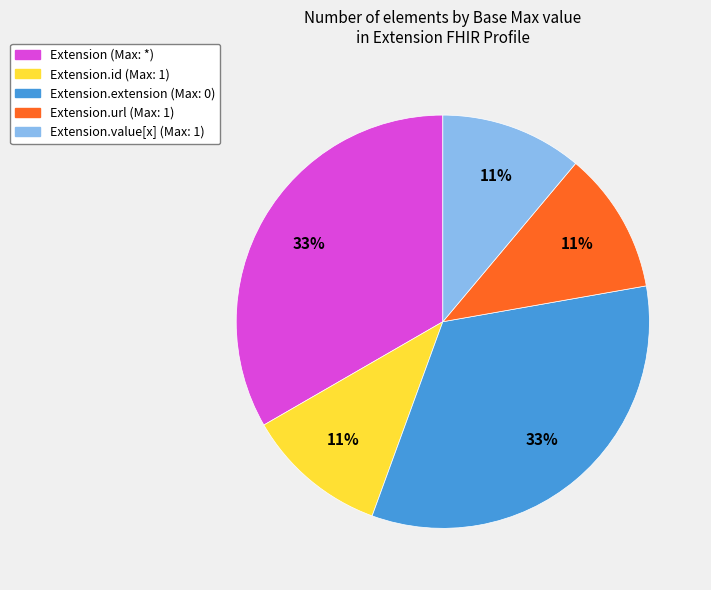

Is there any slice that represents more than half of the pie?

No